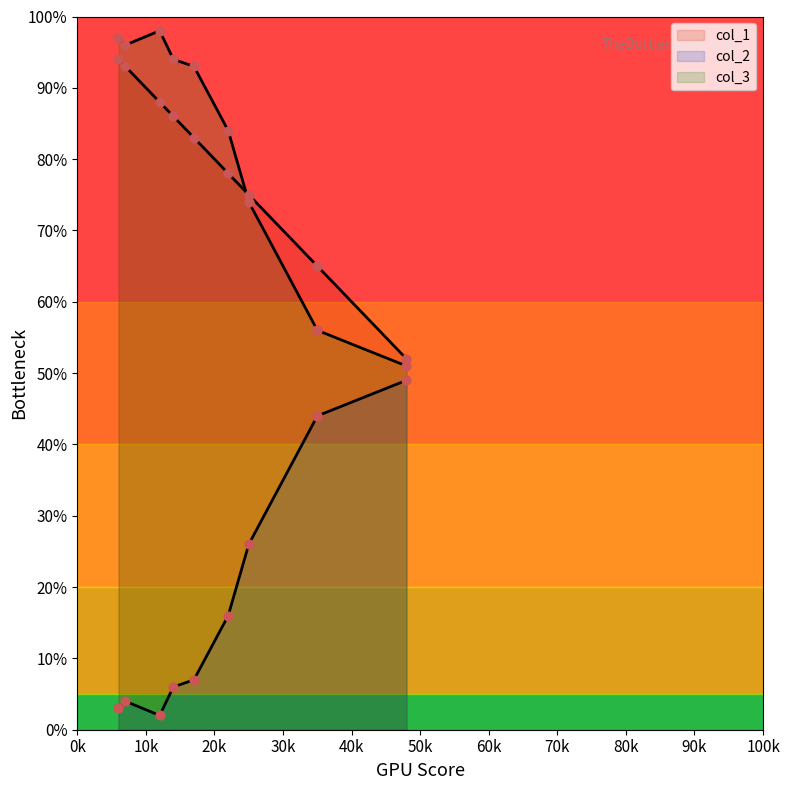

At how many categories does at least one series exceed 89?

5